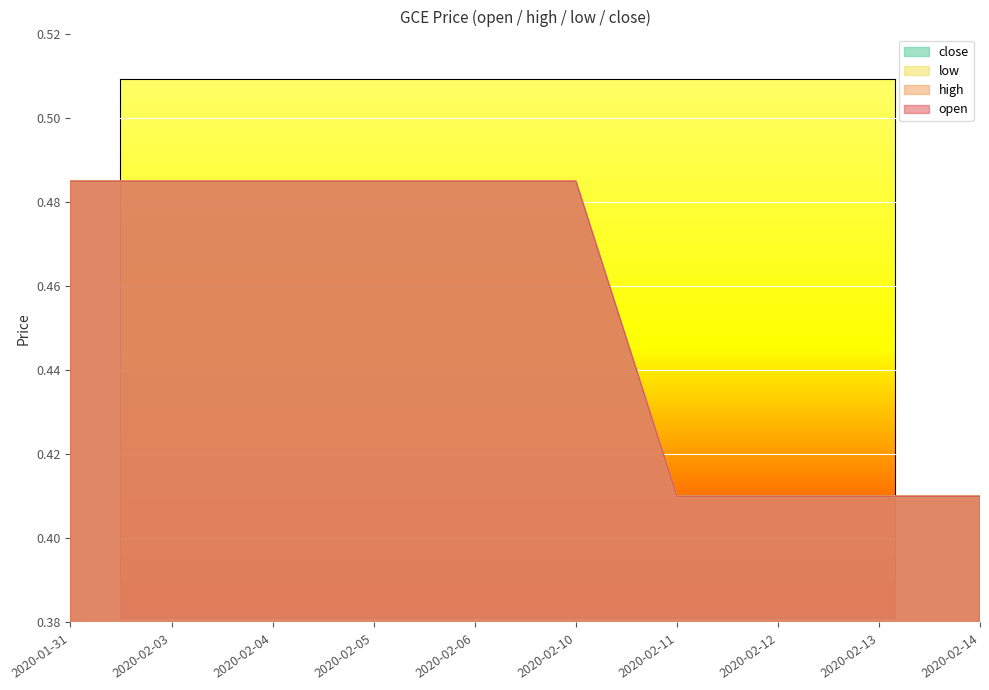

What is the difference between the maximum and minimum values in the close series?

0.1